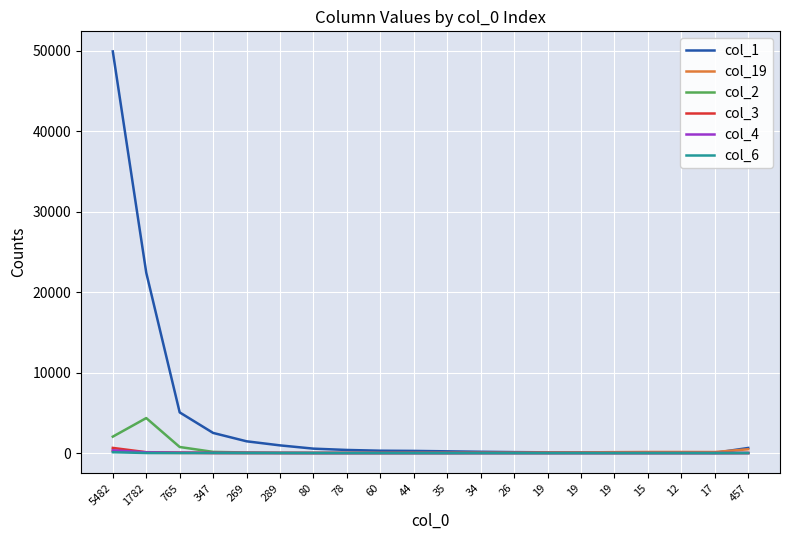

What is the difference between the maximum and minimum values in the col_6 series?

103